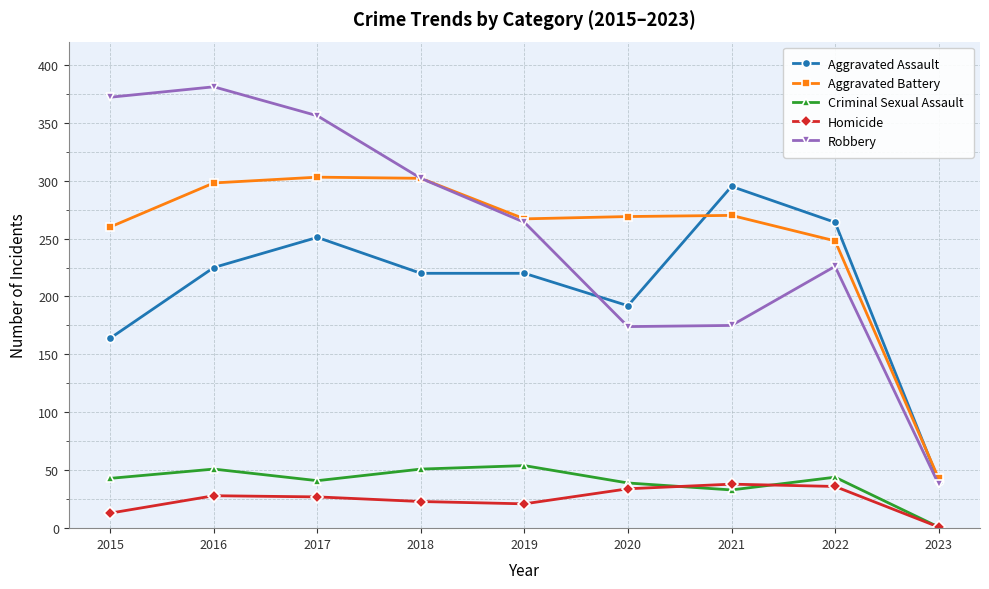

What is the difference between the Criminal Sexual Assault values at 2022 and 2019?

10